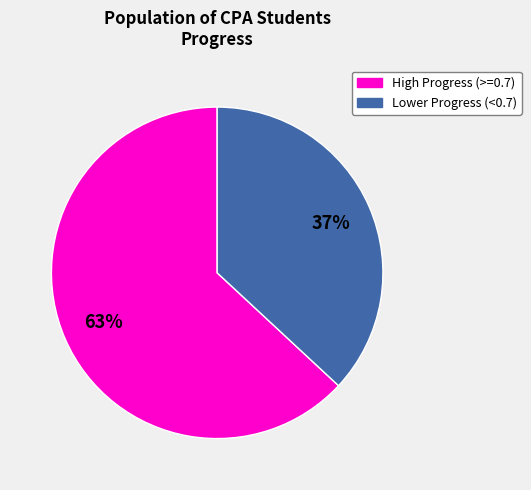

Is there a majority slice in this chart?

Yes